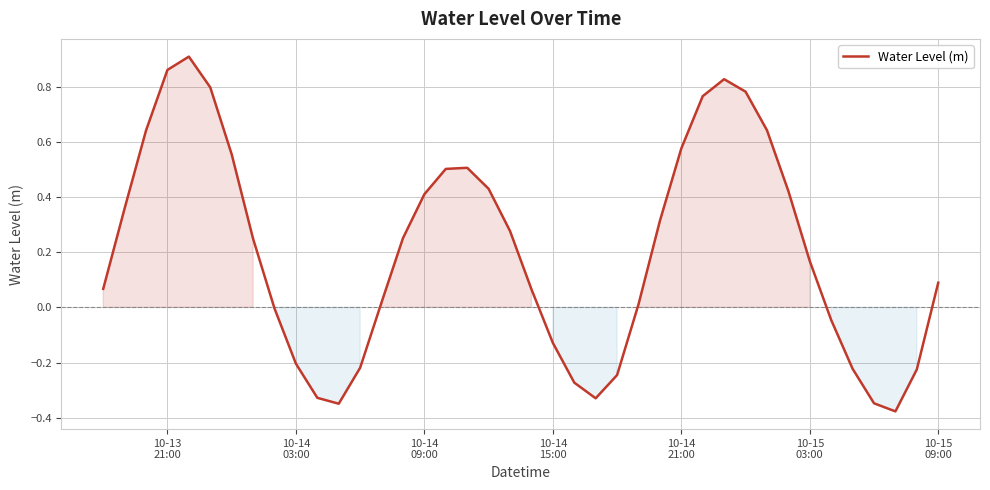

What is the difference between the maximum and minimum values?

1.3